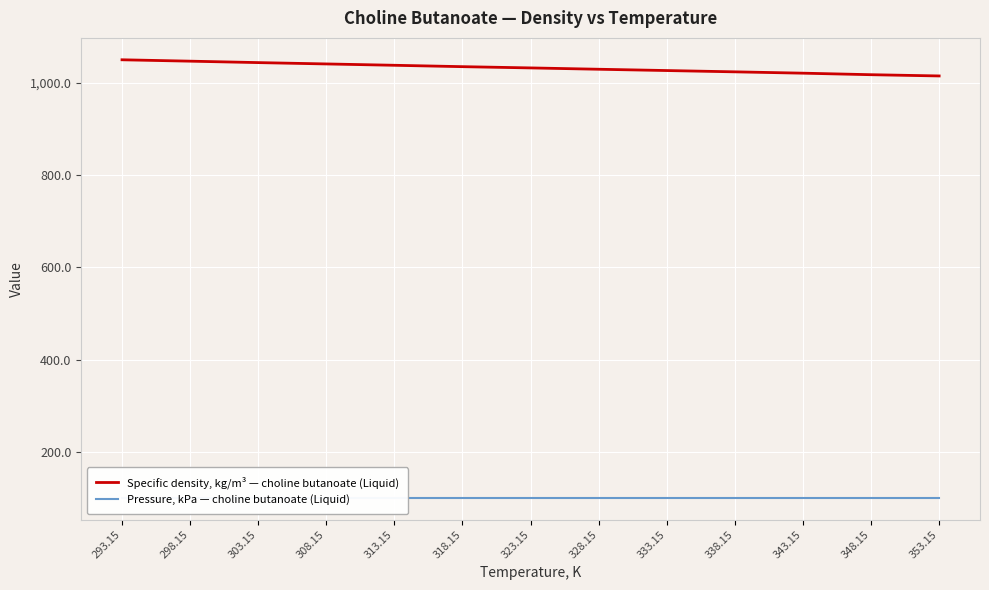

What is the sum of the Specific density, kg/m³ — choline butanoate (Liquid) values at 338.15 and 313.15?

2061.0